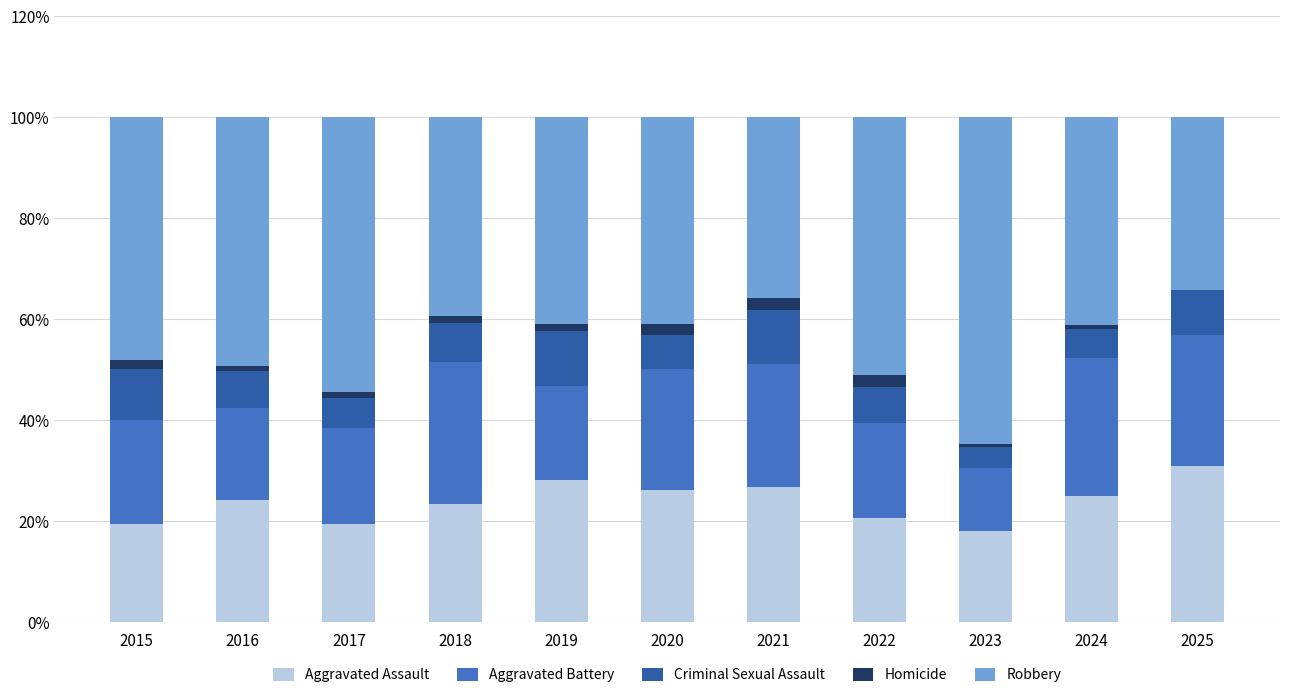

The Aggravated Assault series shows 19.4 at 2017. True or false?

True